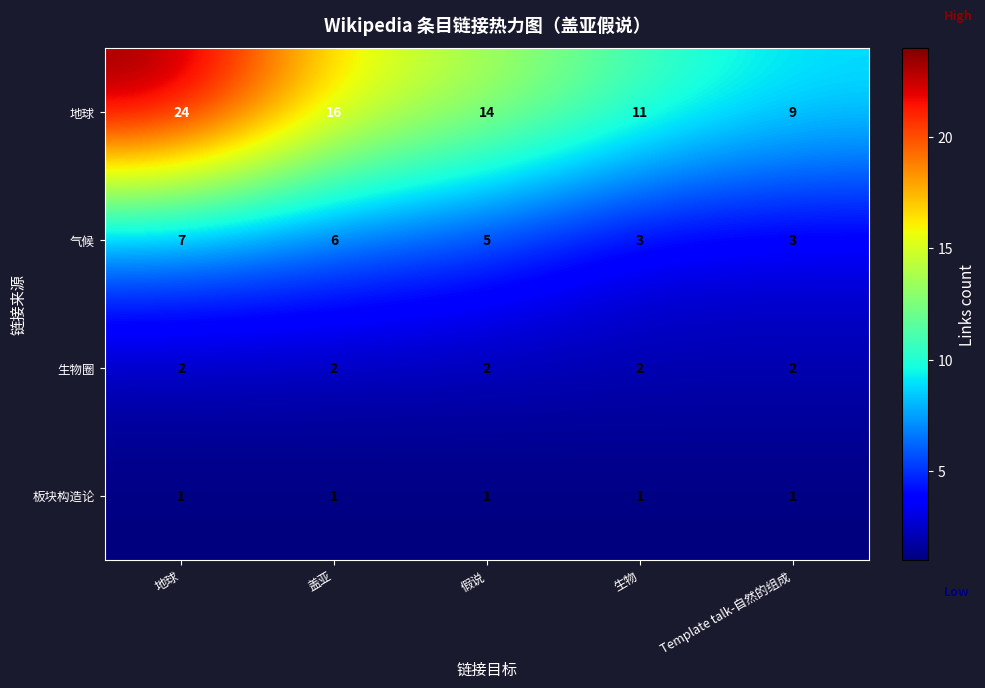

At which category is the sum across all series the highest?

地球